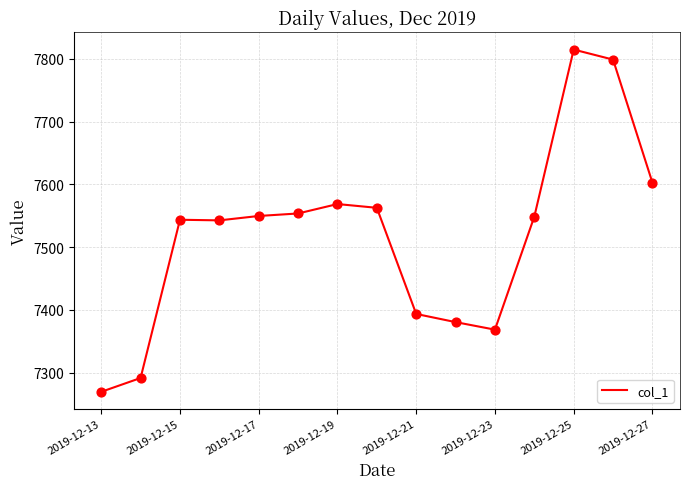

What is the greatest value displayed?

7814.7